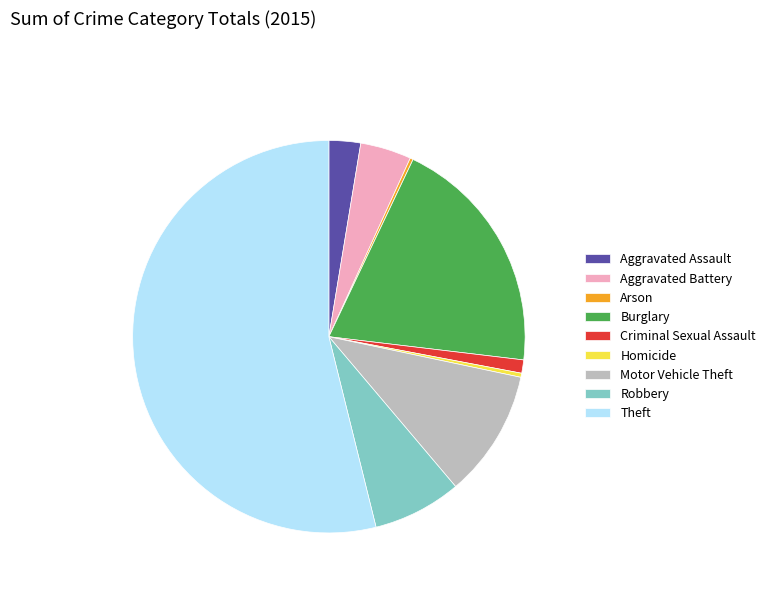

Is it true that Theft is 54% of the pie?

True